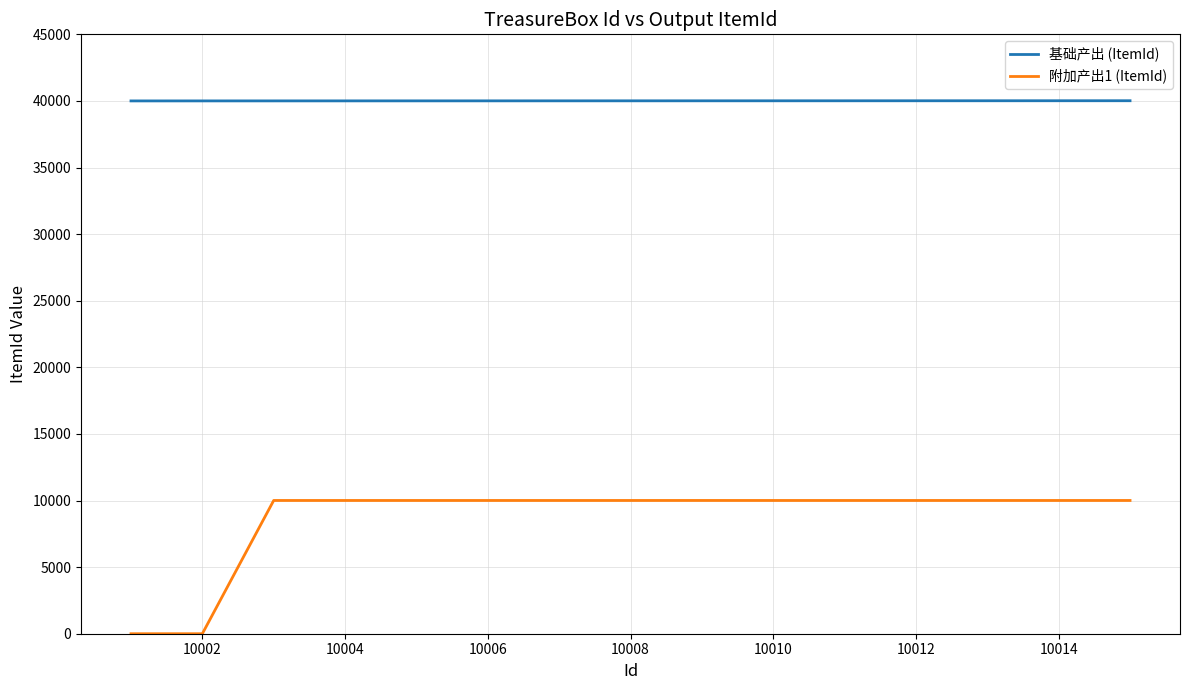

True or false: 附加产出1 (ItemId) and 基础产出 (ItemId) intersect in this chart.

False